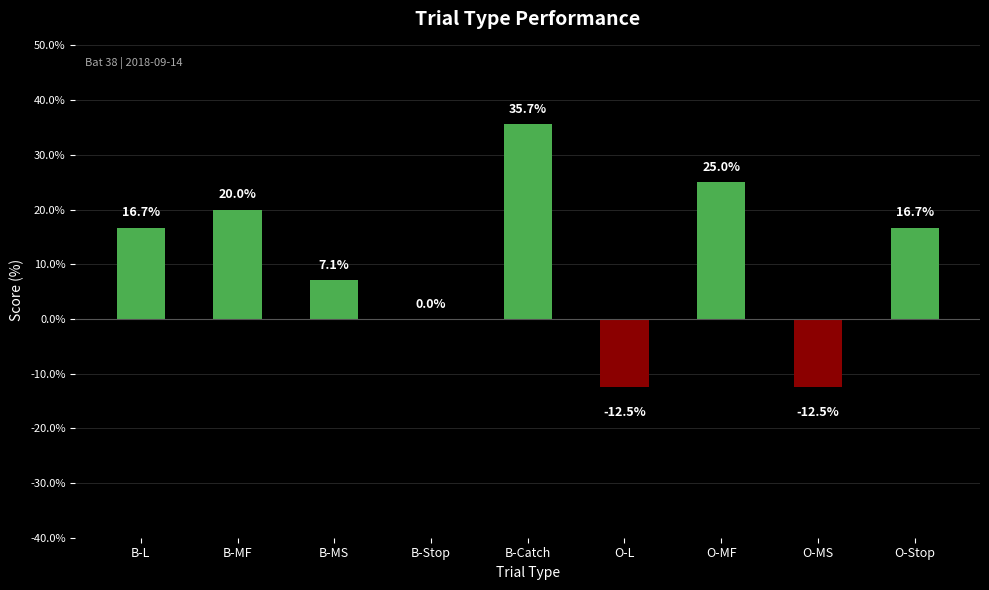

Reading right to left, list all the values displayed in this chart.

16.7	-12.5	25.0	-12.5	35.7	0.0	7.1	20.0	16.7